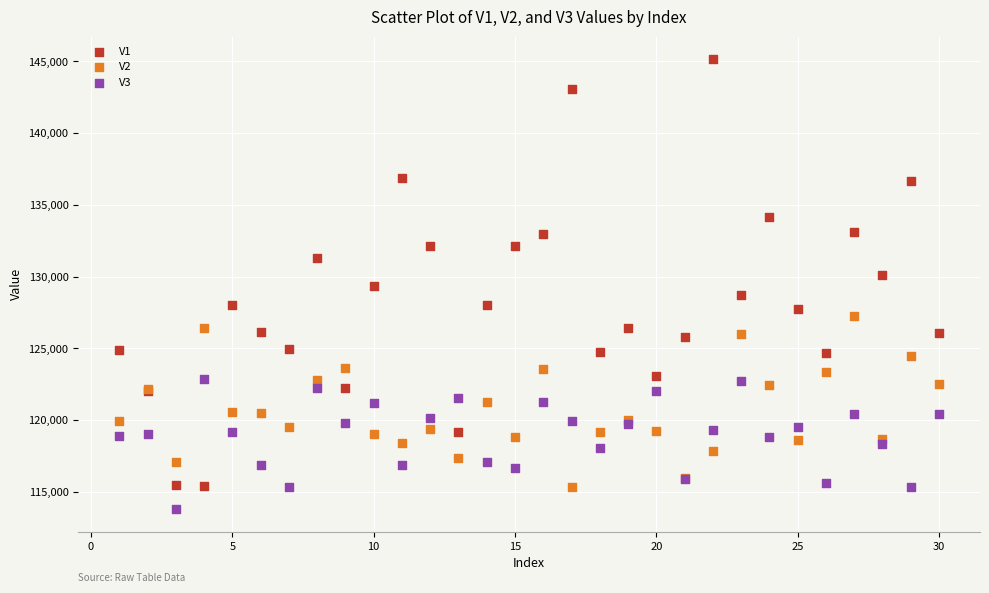

Which series reaches the minimum Y coordinate?

V3